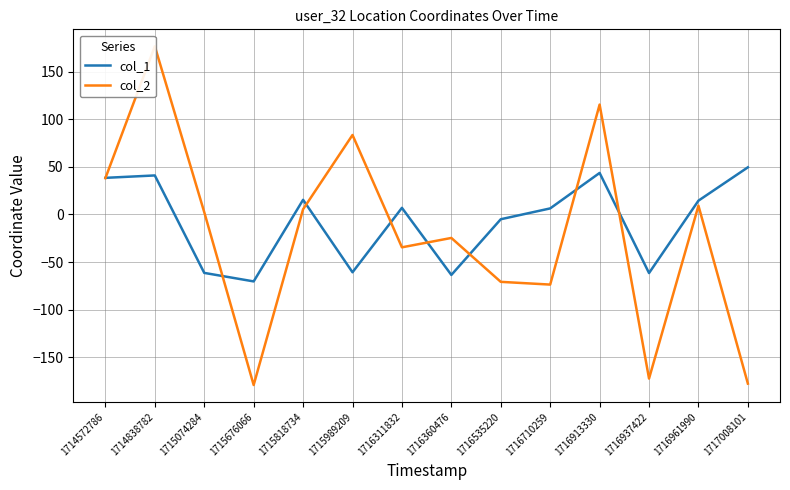

What is the average value of the col_2 series?

-21.6